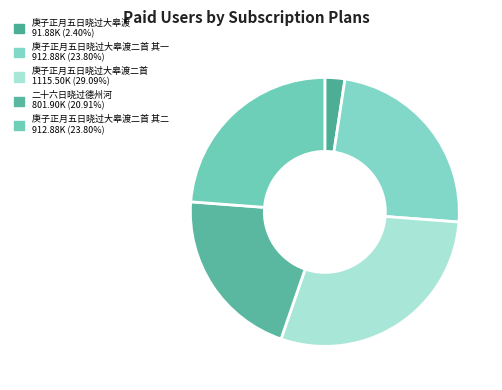

How many slices are in this pie chart?

5